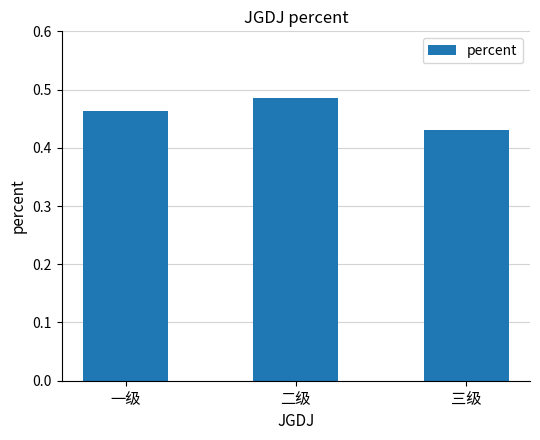

Rank the categories by value from lowest to highest.

三级, 一级, 二级